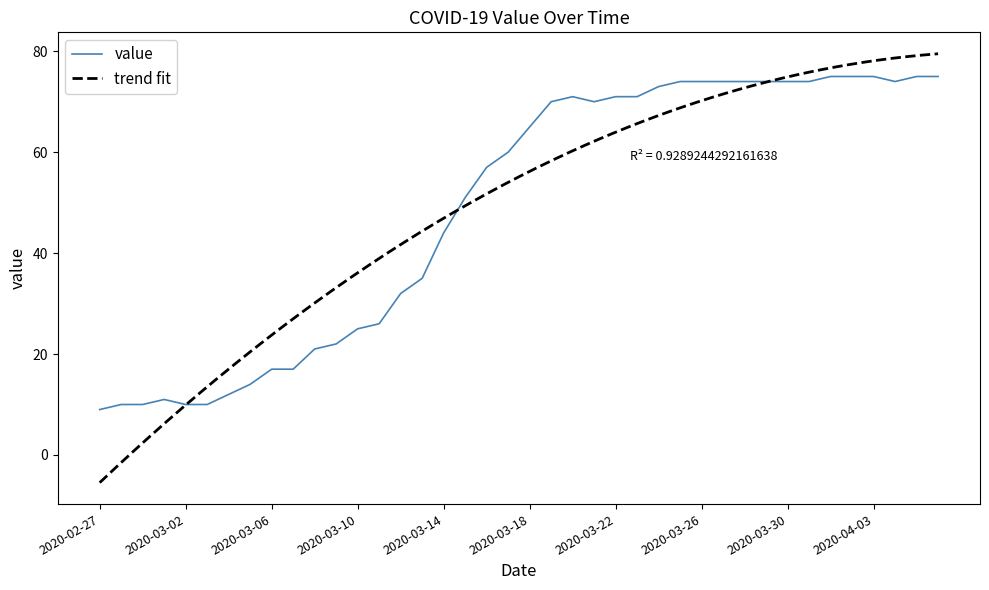

How many values exceed 65?

19